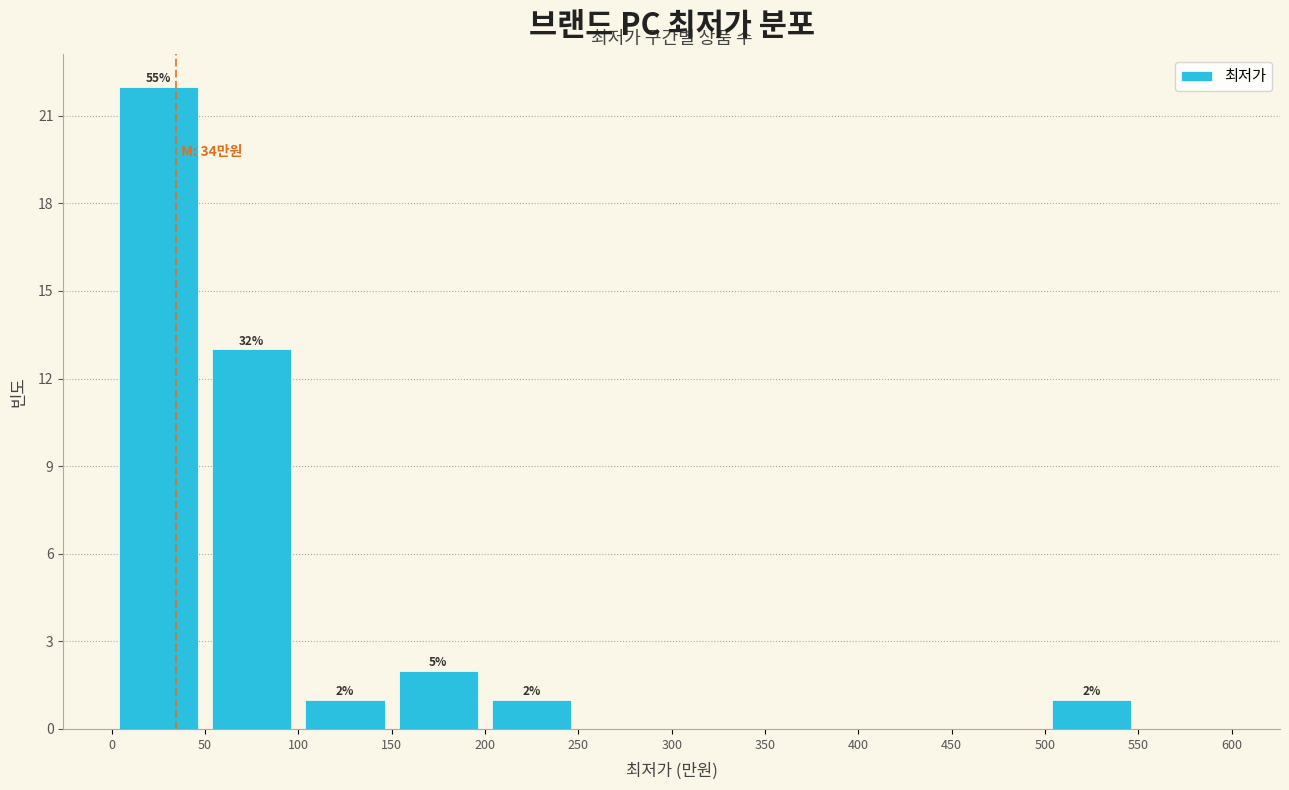

Over which range of the x-axis is the bar tallest?

0 to 50